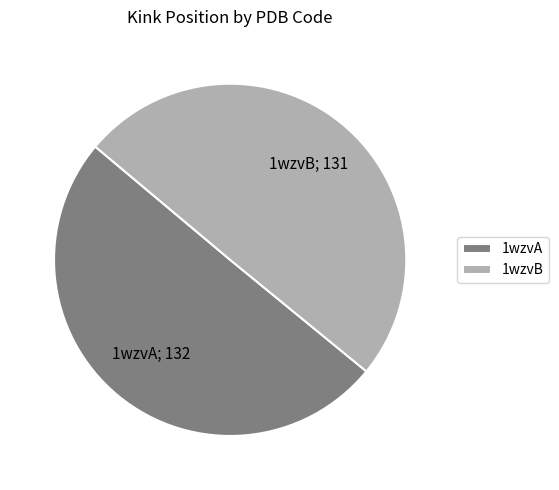

What is the ratio of the value at 1wzvB to the value at 1wzvA?

1.0